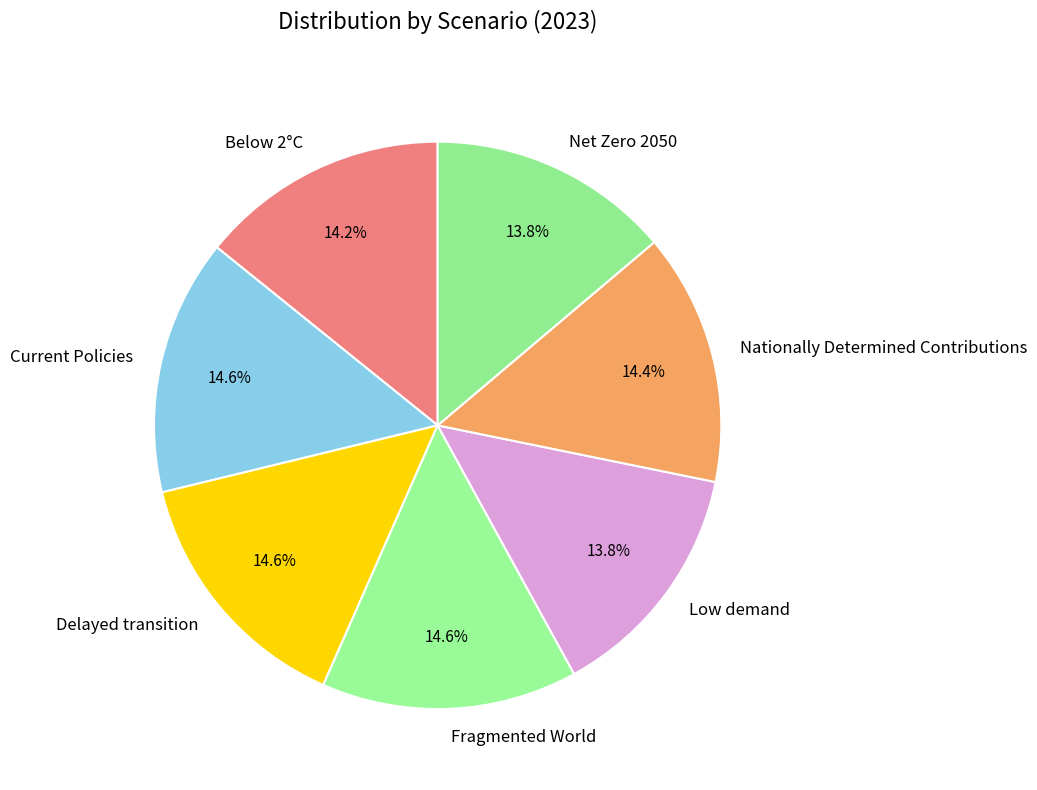

To the nearest percent, what is the difference between the largest and smallest slice percentages?

1%